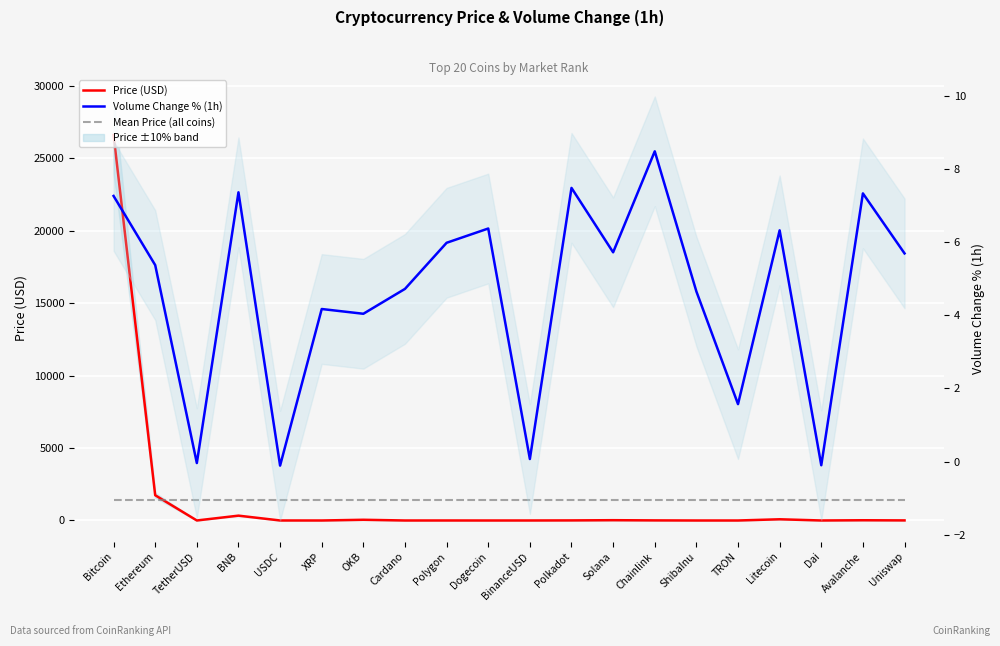

True or false: Mean Price (all coins) has more than 1 interior local peaks.

False